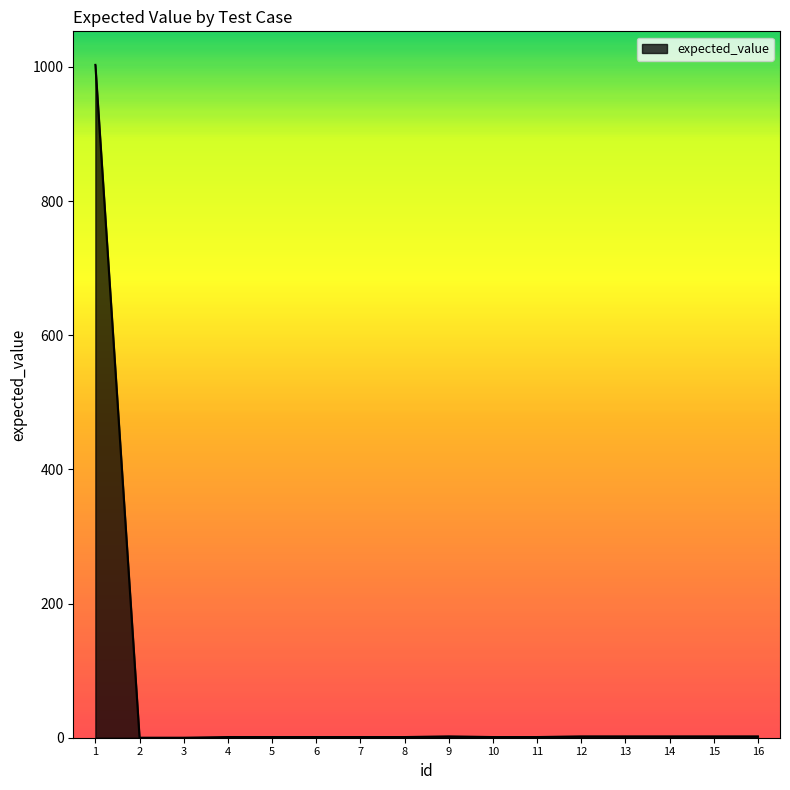

What is the difference between the maximum and minimum values?

1003